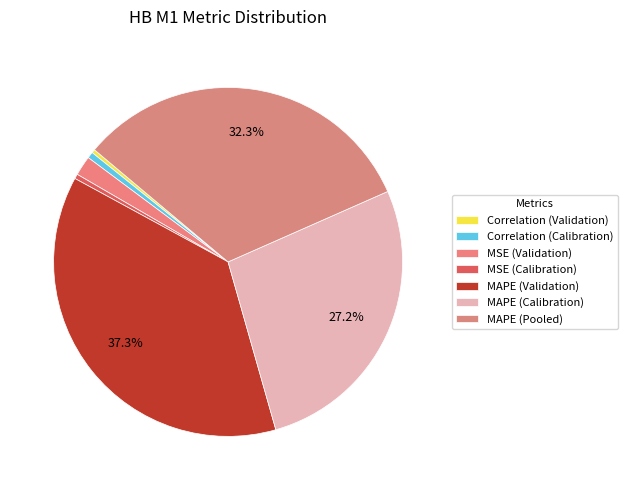

Does MAPE (Validation) account for over 50% of the chart?

No